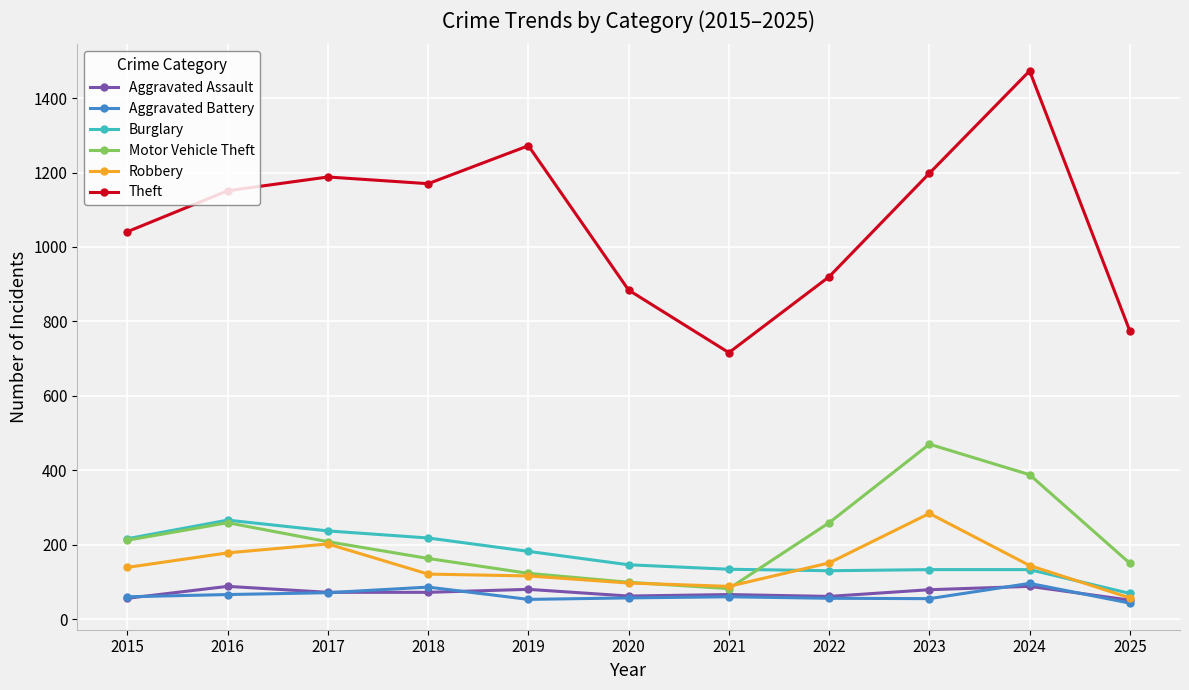

The value of Motor Vehicle Theft at 2019 is 123. True or false?

True